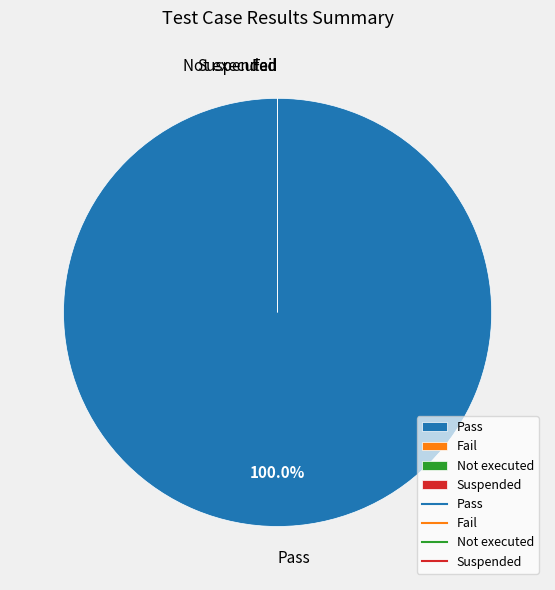

What is the largest slice in the pie chart?

Pass